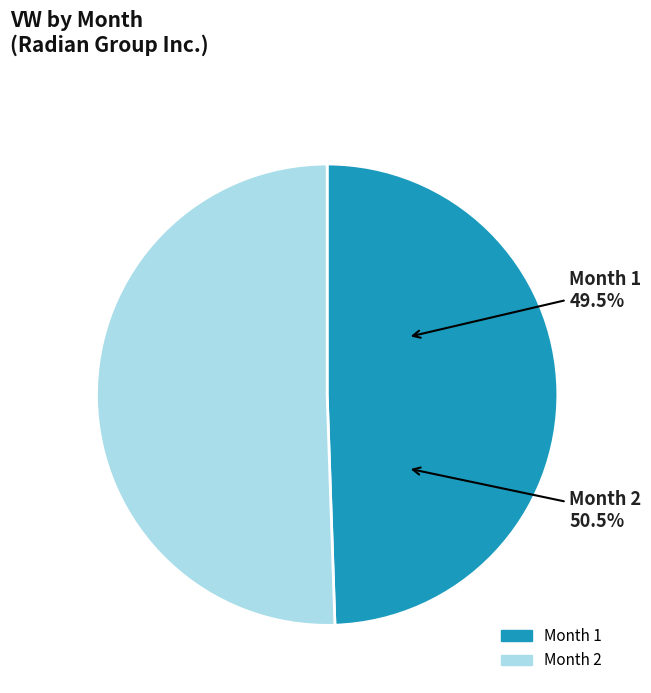

Combined, what portion of the pie is 1 and 2?

100.0%